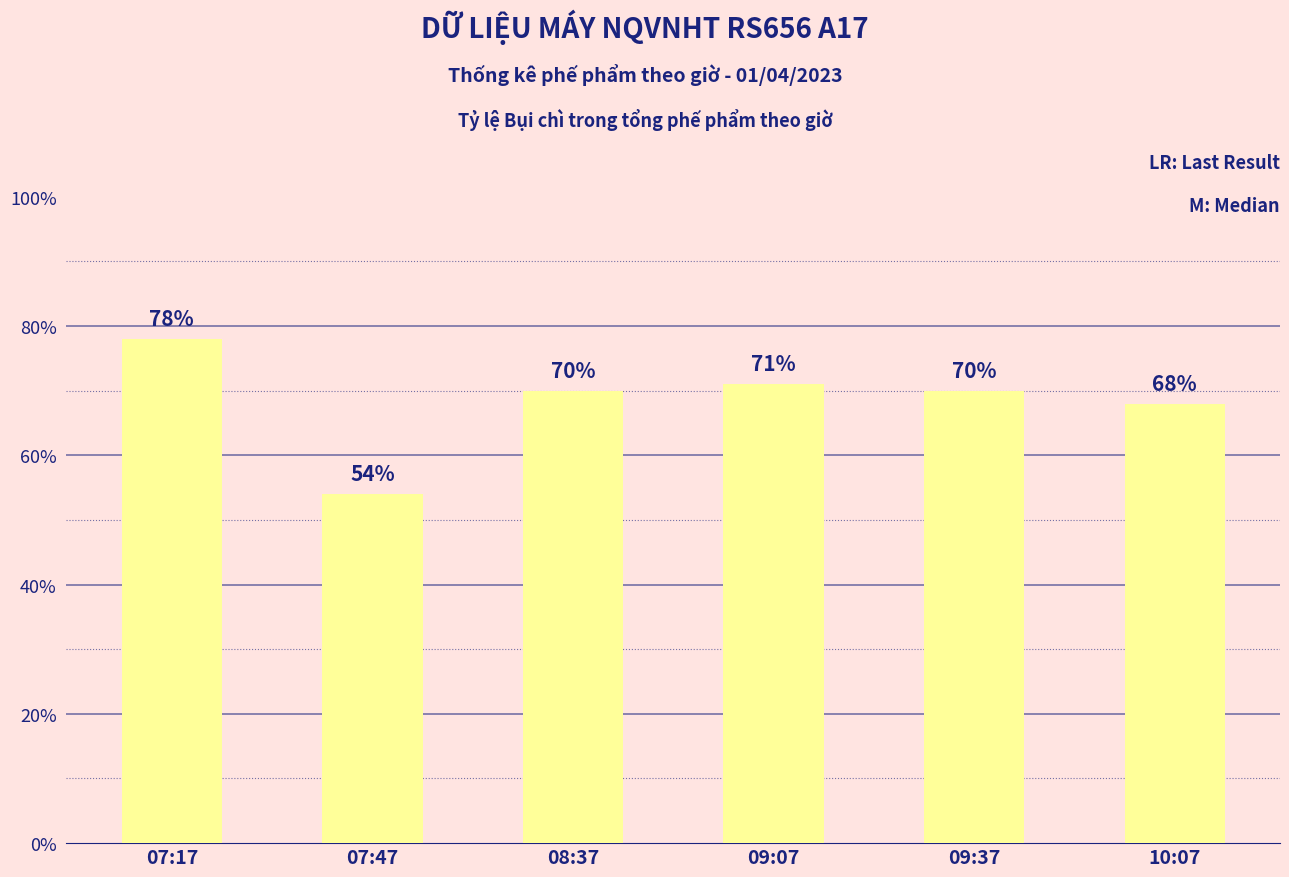

Count the number of data series in this chart.

1